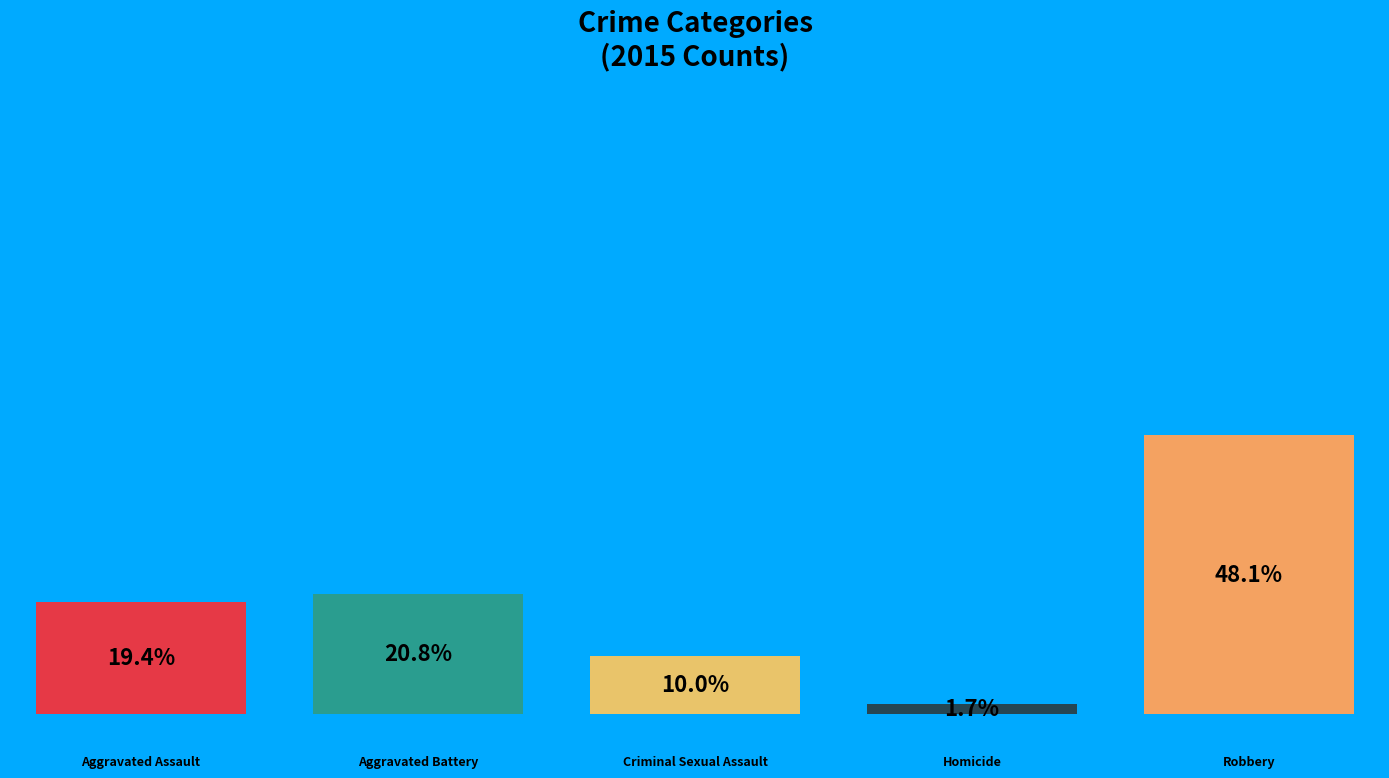

To the nearest percent, what is the difference between the largest and smallest slice percentages?

46%